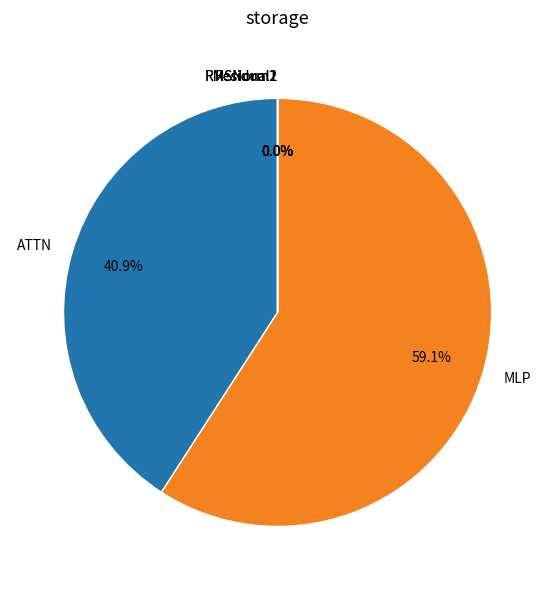

Which category has the smallest portion of the pie?

RMSNorm1